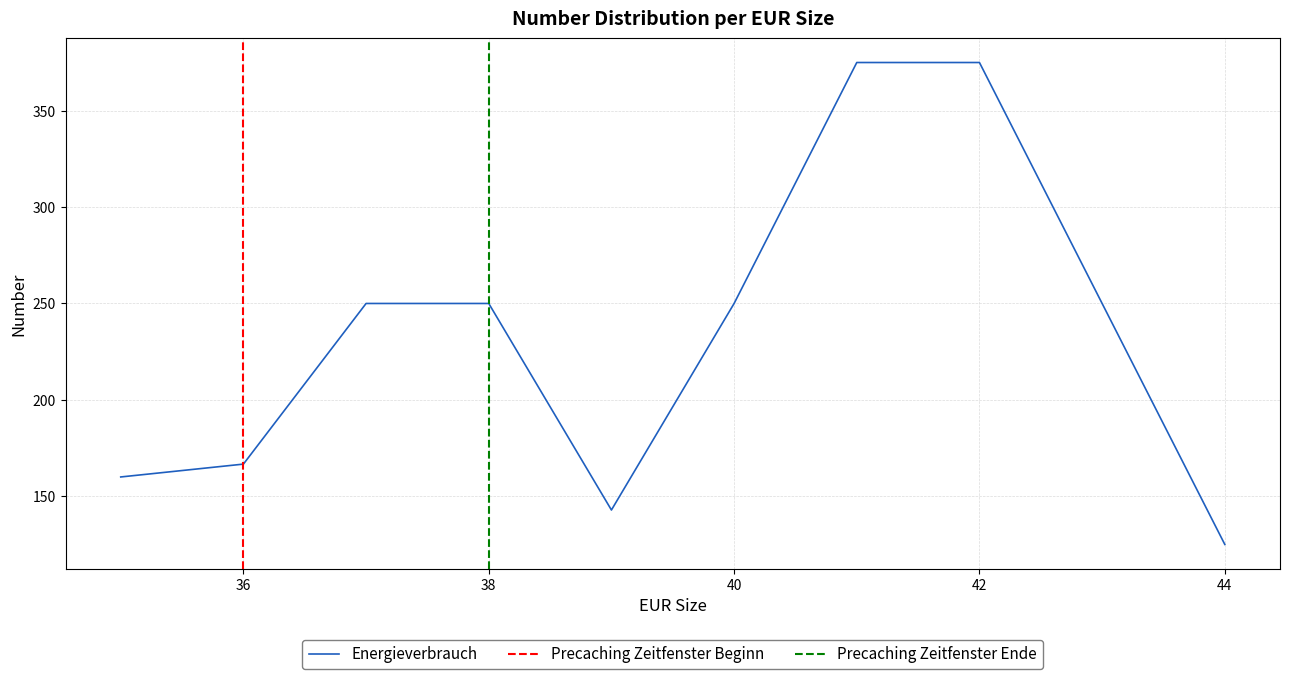

What is the maximum value for Energieverbrauch?

375.0